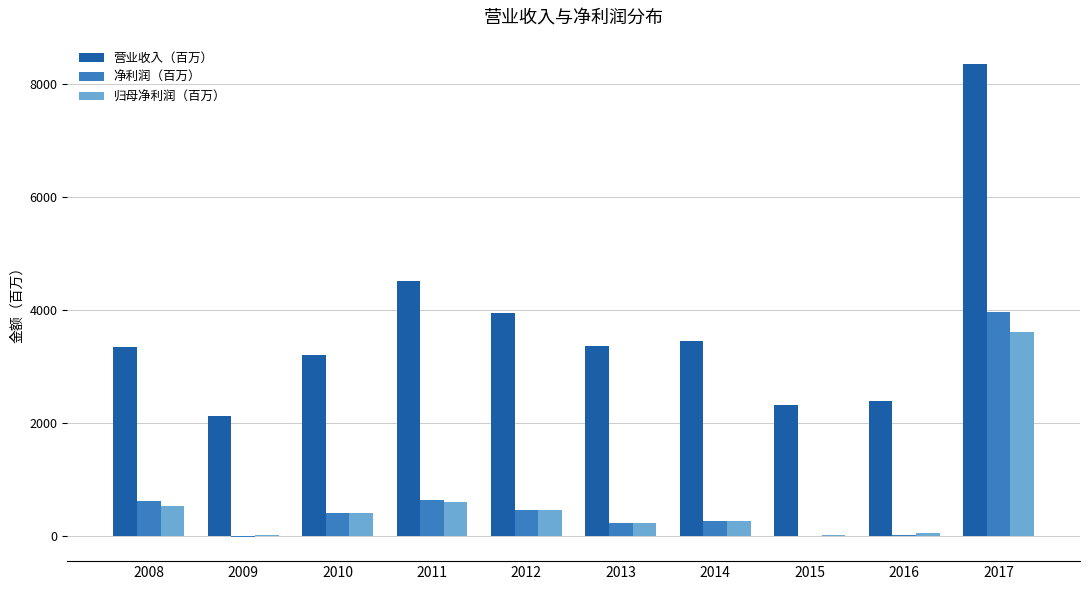

Which series changed the most between 2010 and 2016?

营业收入（百万）